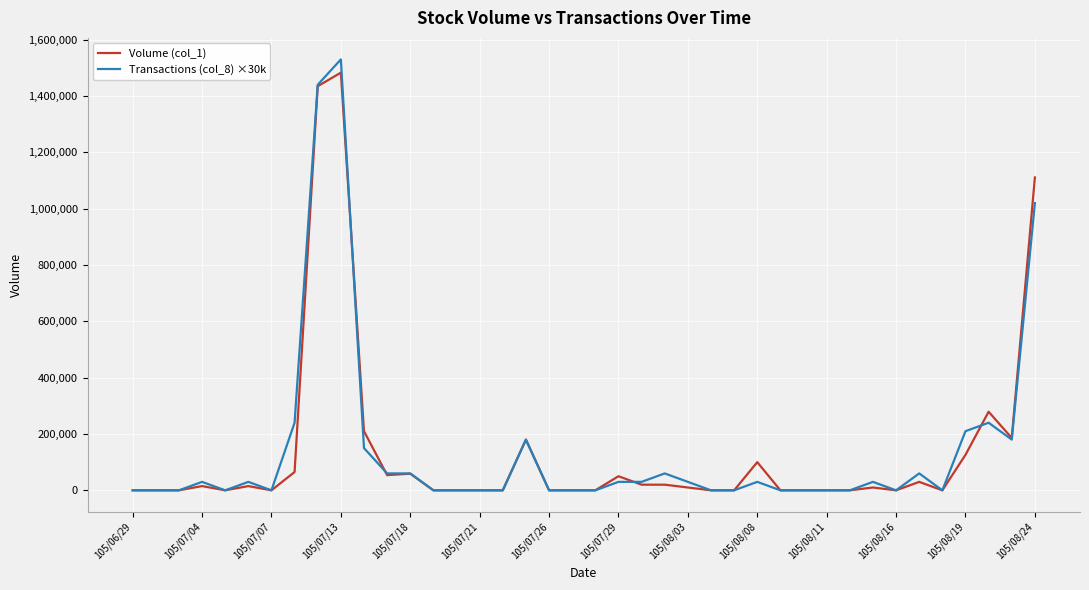

What is the greatest value displayed?

1530000